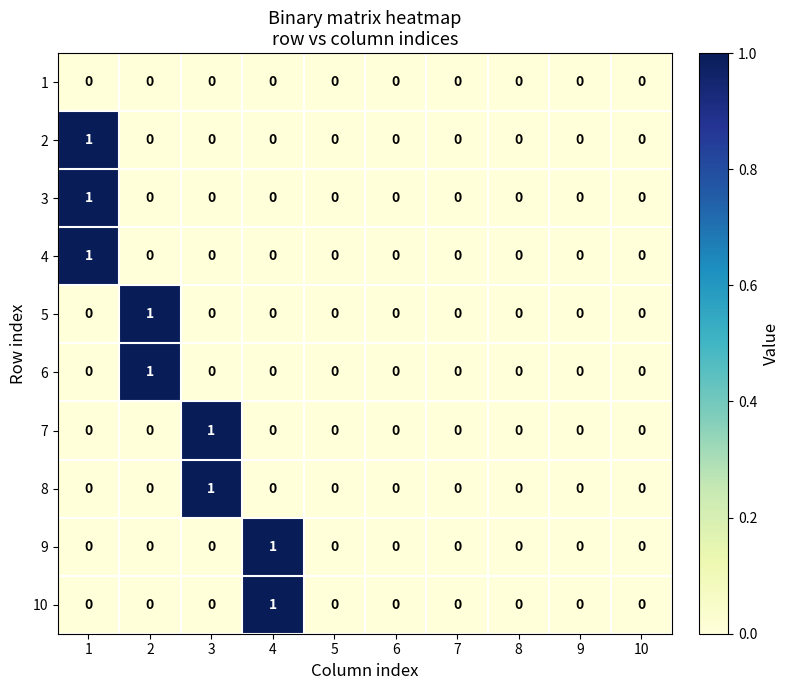

How many 2 values are between 0 and 1?

10